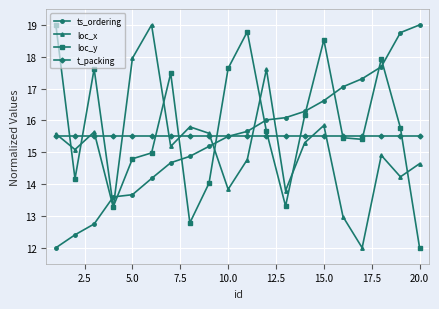

After their last crossing, which series has the higher values: loc_y or loc_x?

loc_x